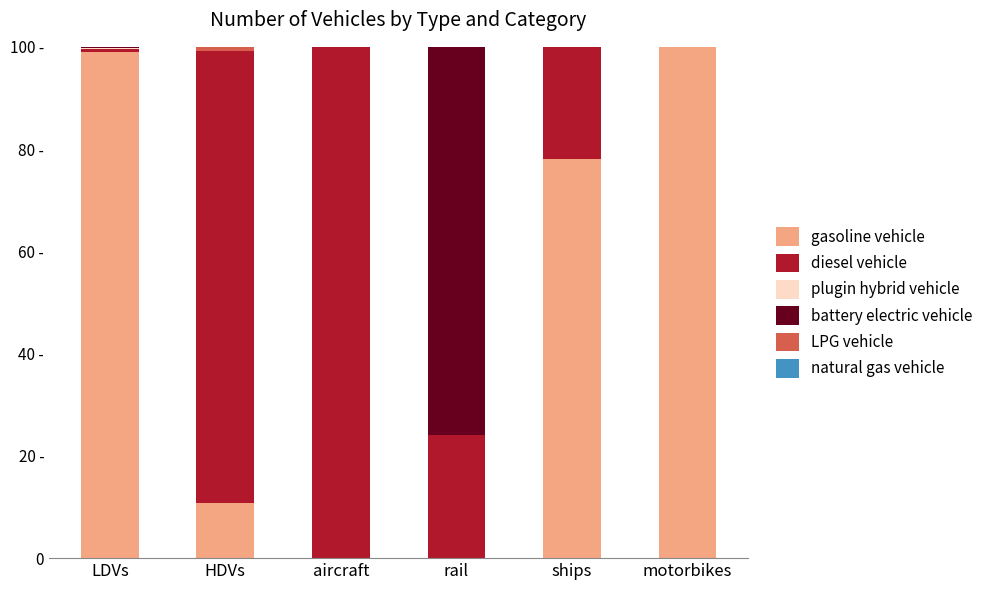

What is the average value of the diesel vehicle series?

39.1